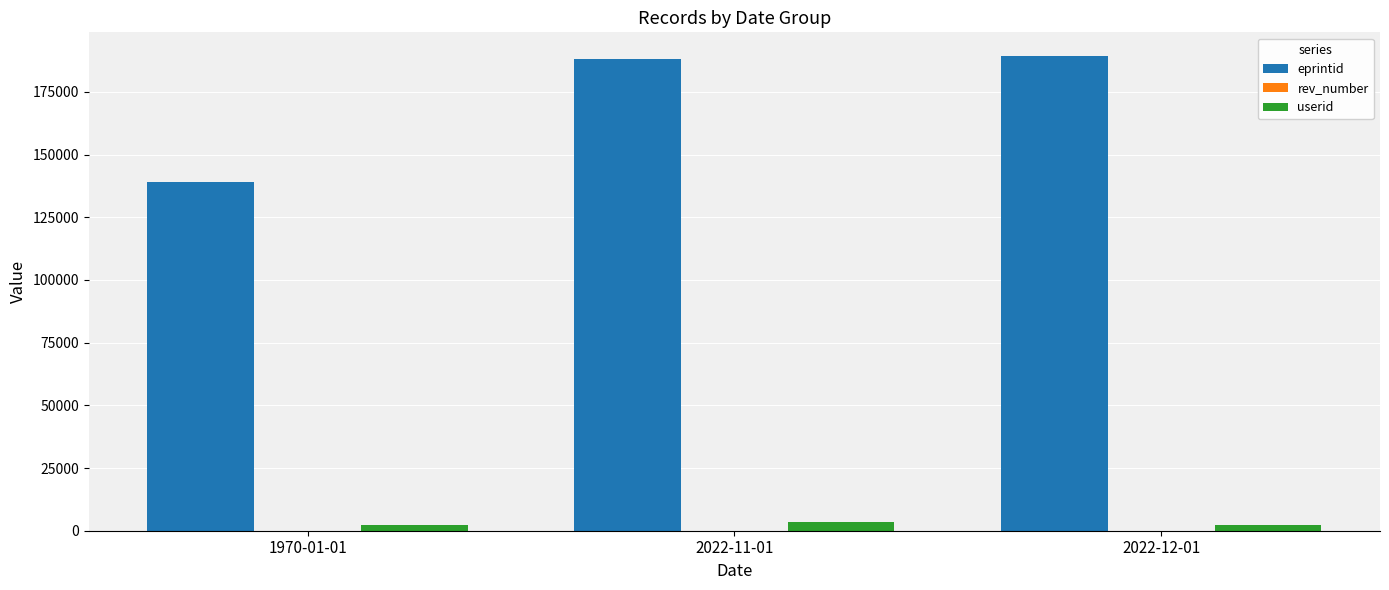

Where is eprintid nearest to the value 164207?

2022-11-01